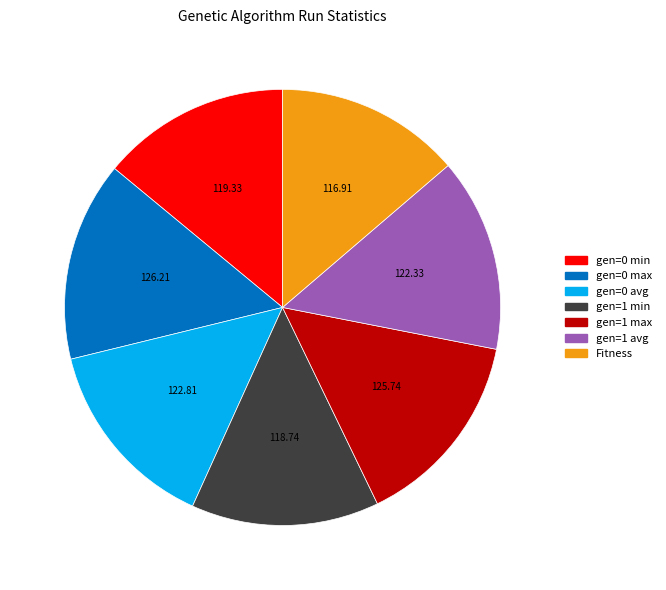

Does Fitness account for over 50% of the chart?

No